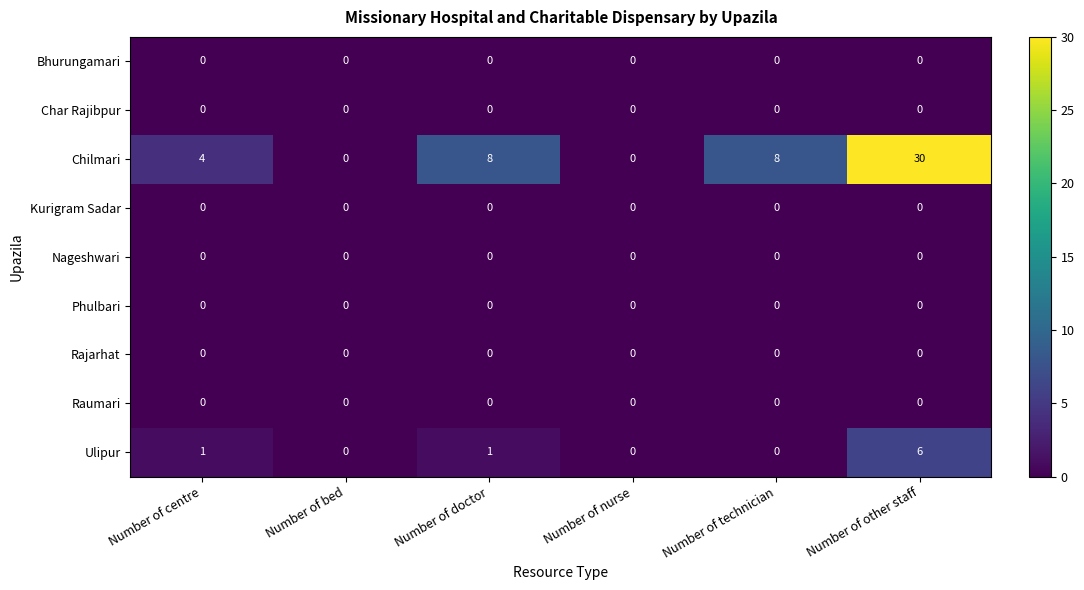

How many data points does each series have?

6